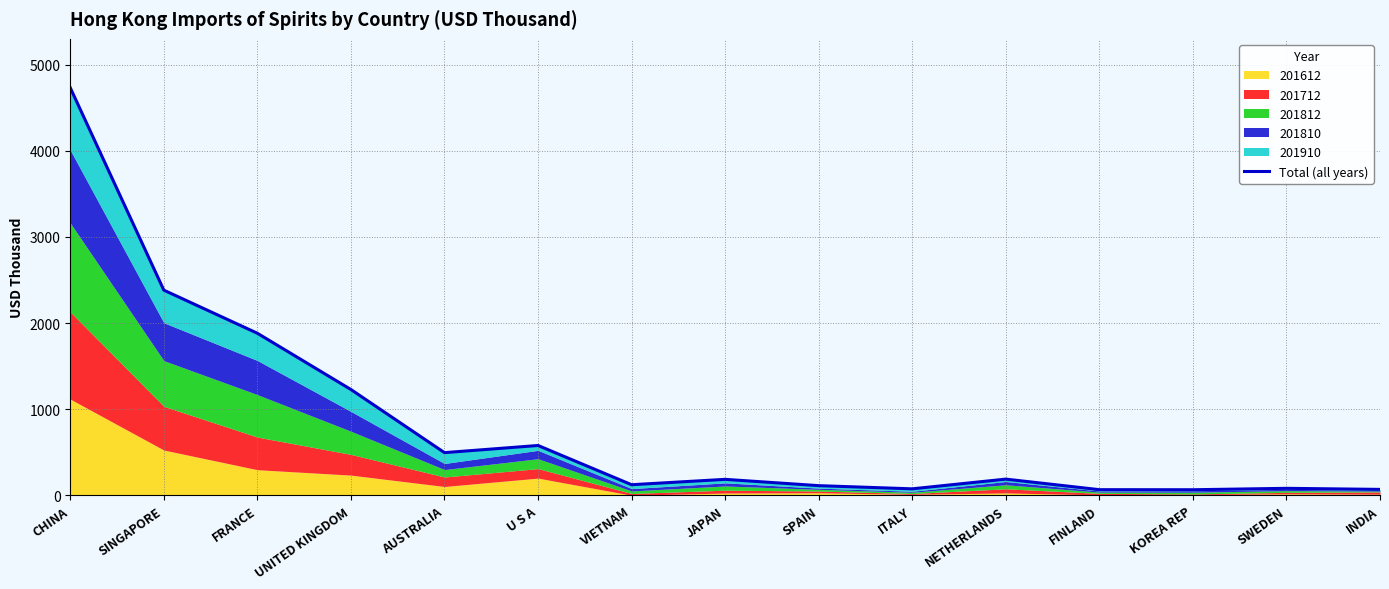

What value does the data have at SINGAPORE?

2382.0